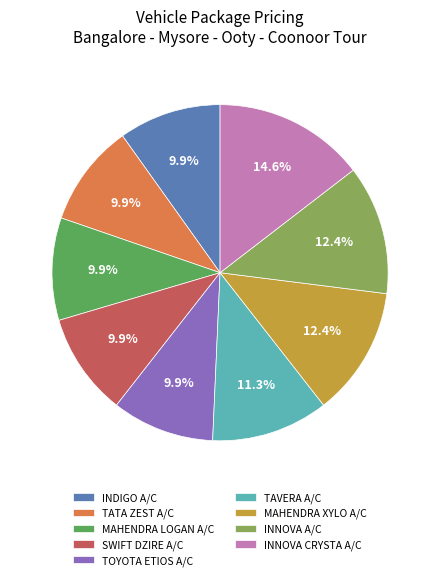

Is MAHENDRA XYLO A/C the majority of the pie?

No